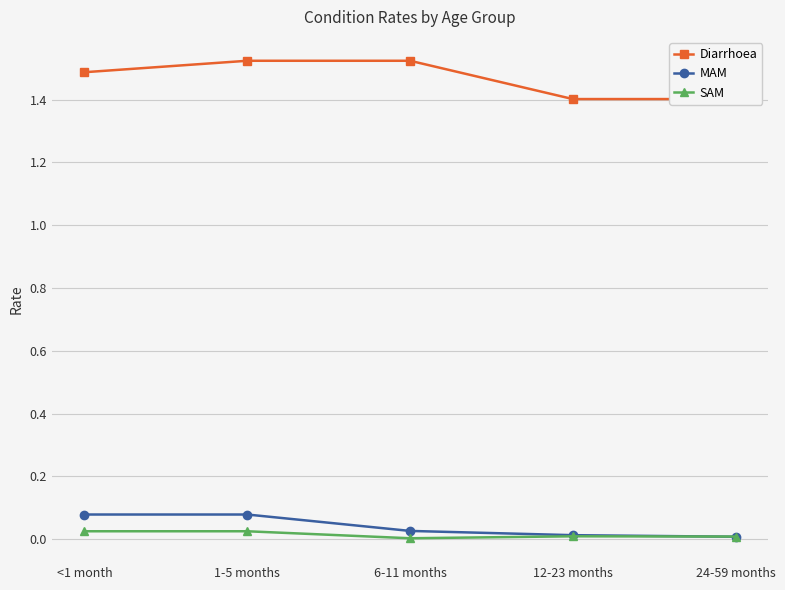

What is the spread (max minus min) of values at 12-23 months?

1.4